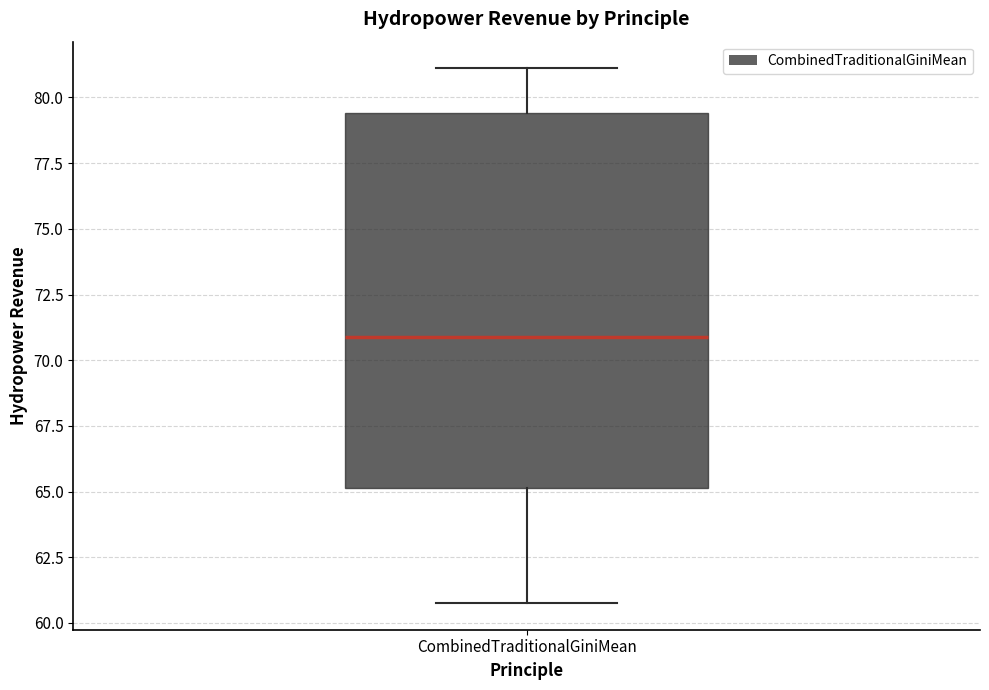

Read this box plot against the y-axis: the position of the median line, the range covered by the box, and the ends of both whiskers. The values are not printed on the chart, so give them approximately, as read against the axis.

median 71.0, box 65.0 to 79.5, whiskers 61.0 to 81.0